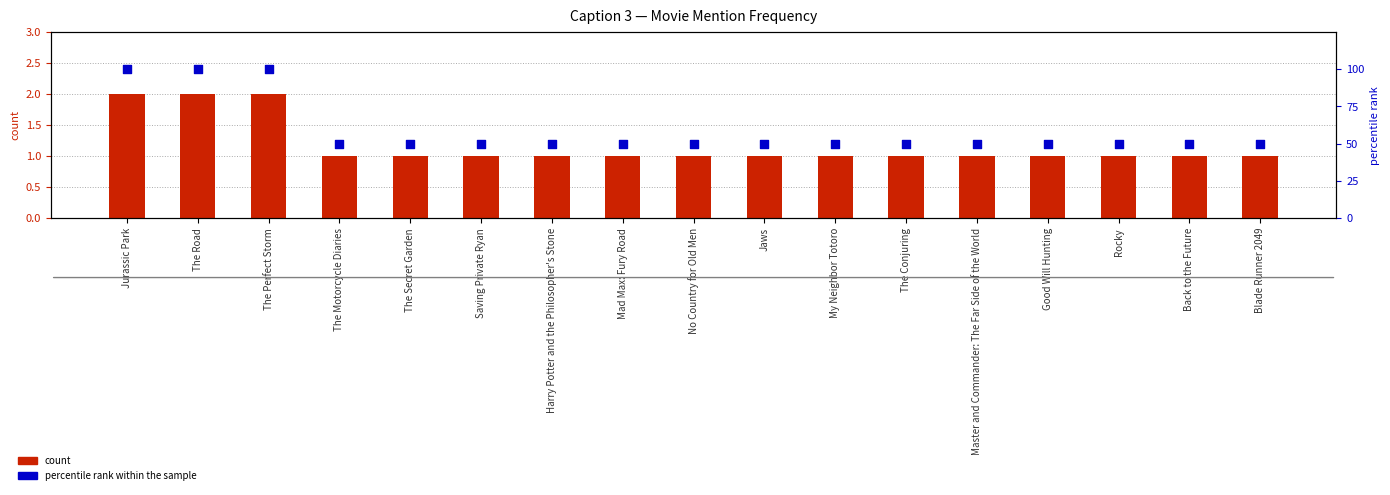

Is the value of count at Back to the Future greater than the value of percentile rank within the sample at The Road?

No